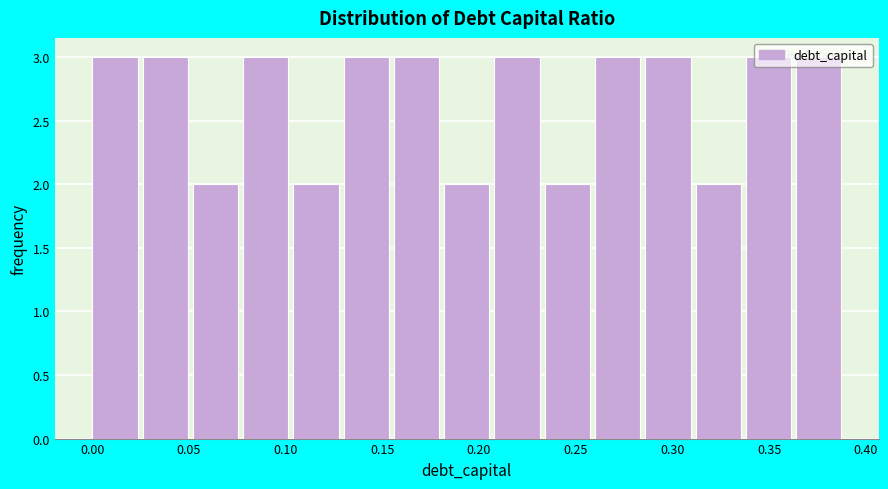

How tall is the bar that spans 0.260 to 0.286 on the x-axis? Neither the bar edges nor the heights are printed on the chart, so give them approximately, as read against the axes.

3